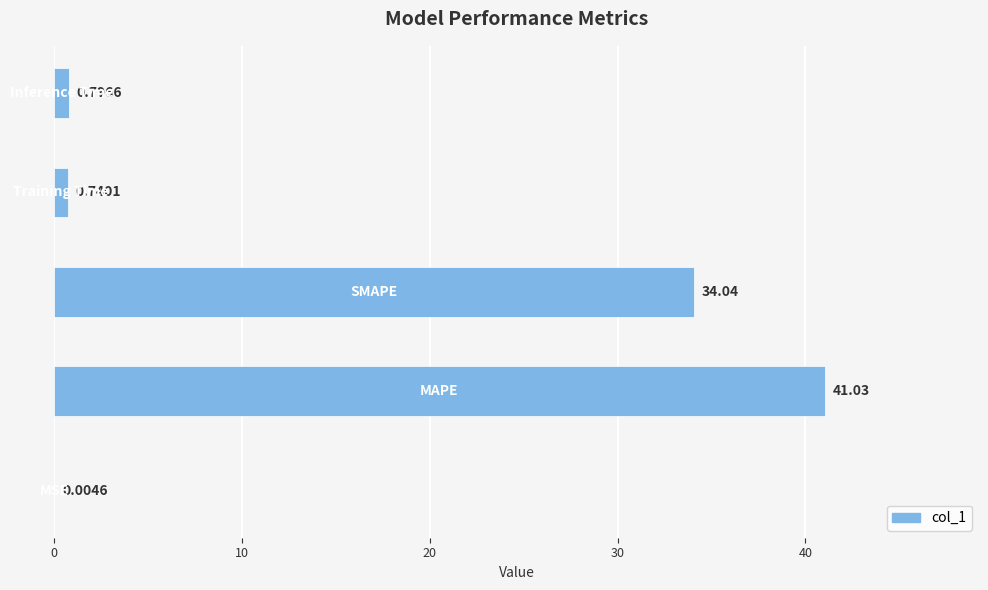

What is the sum of all values?

76.6